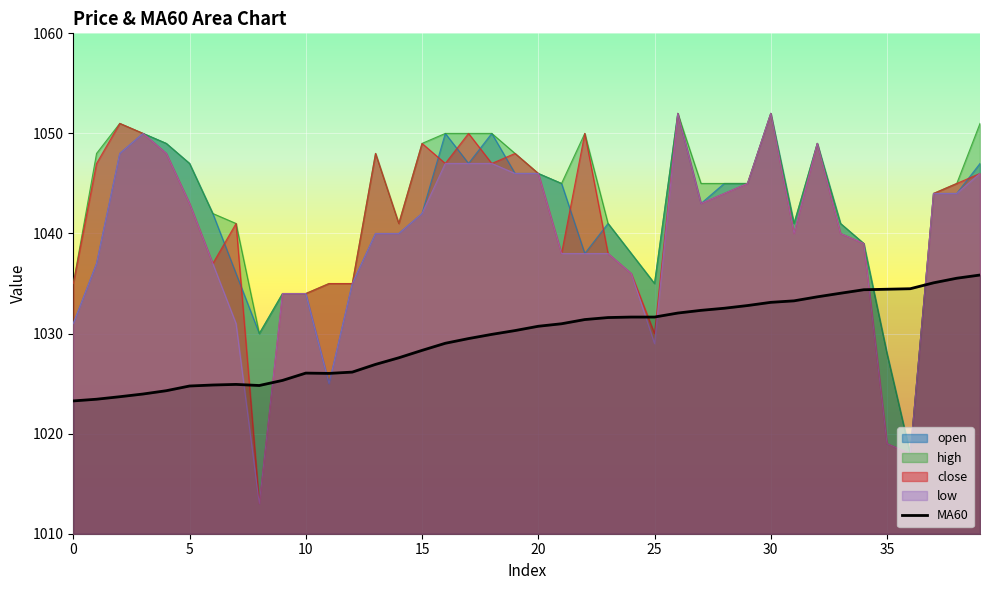

What is the average value of the close series?

1041.2